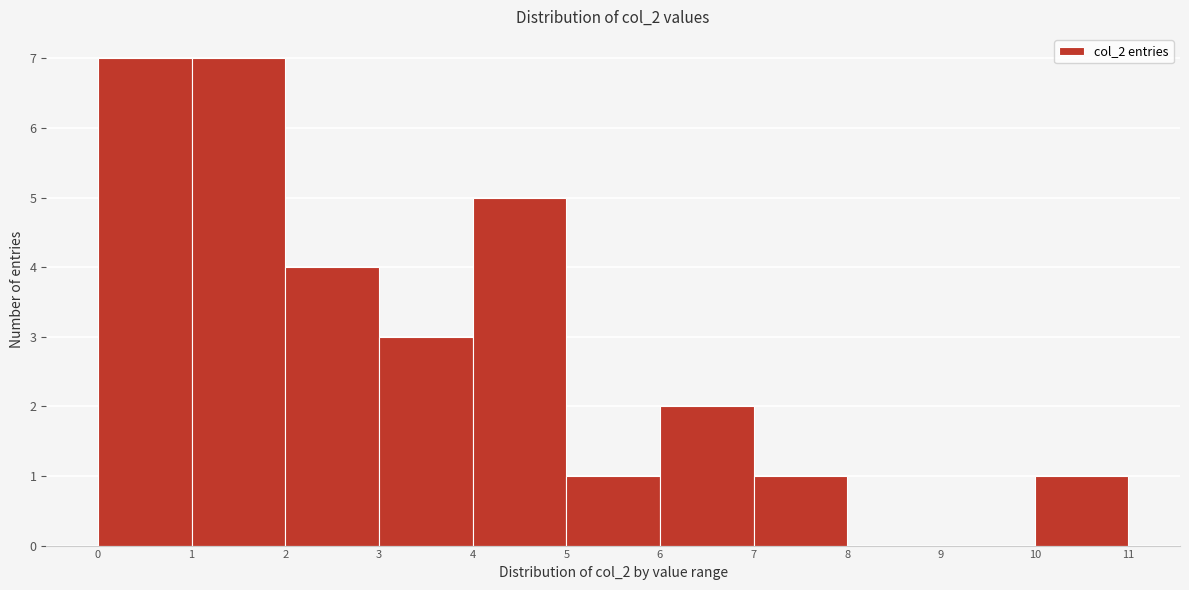

Reading left to right, transcribe this chart: for each bar, give the range it covers on the x-axis and its height. The values are not printed on the chart, so give them approximately, as read against the axis.

0 to 1: 7
1 to 2: 7
2 to 3: 4
3 to 4: 3
4 to 5: 5
5 to 6: 1
6 to 7: 2
7 to 8: 1
8 to 9: 0
9 to 10: 0
10 to 11: 1